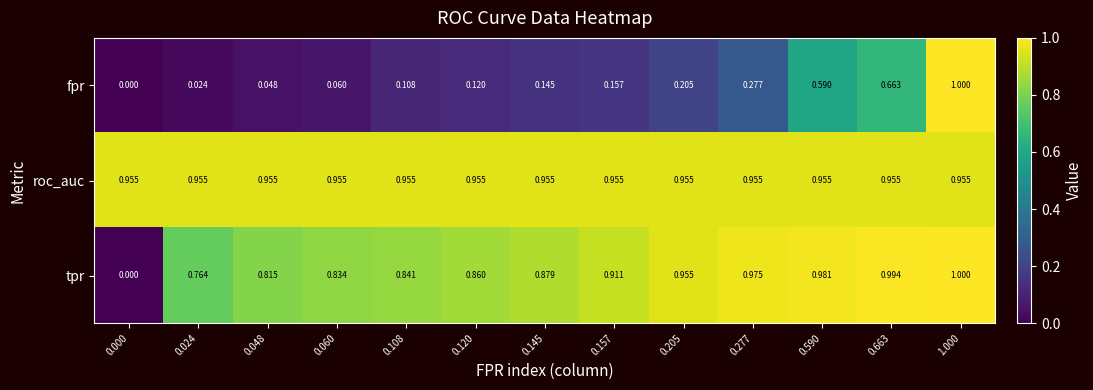

List the series in order of their overall mean, highest first.

roc_auc, tpr, fpr